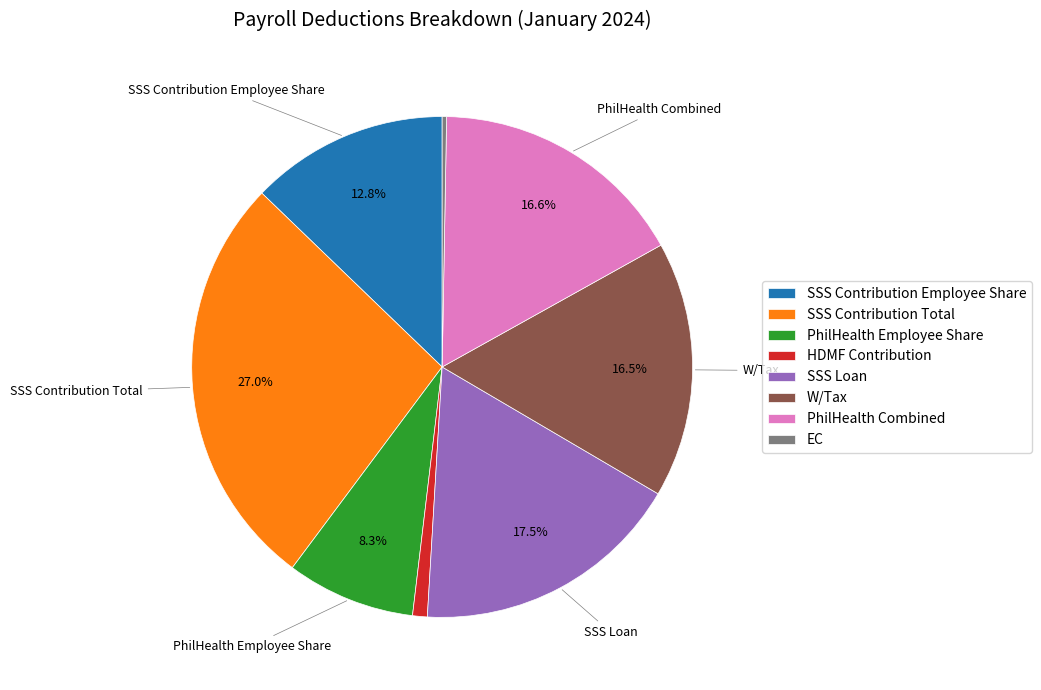

How many segments does this pie chart have?

8